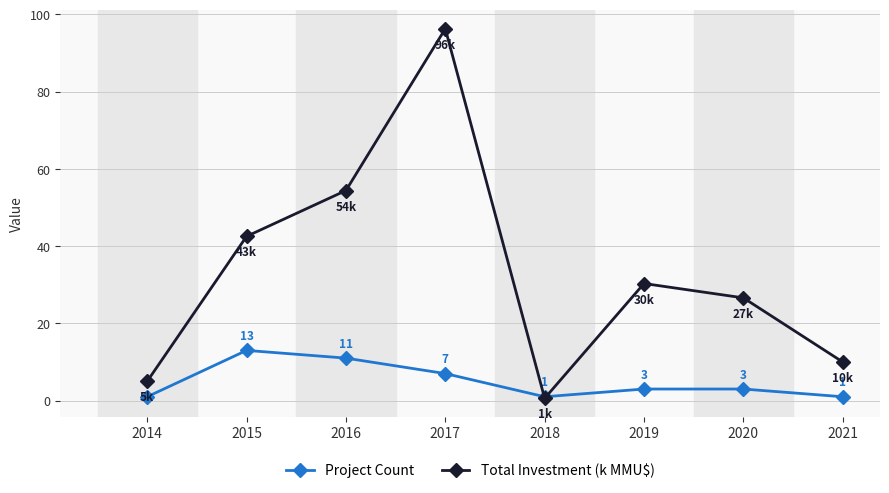

What is the greatest value displayed?

96.3